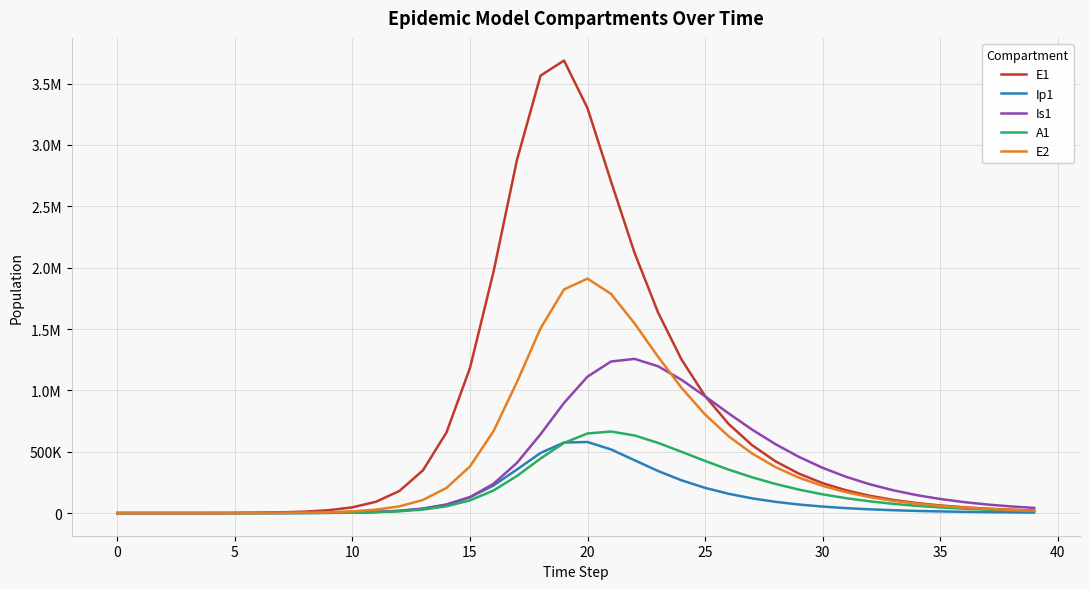

What are all the series names shown in the legend?

E1, Ip1, Is1, A1, E2